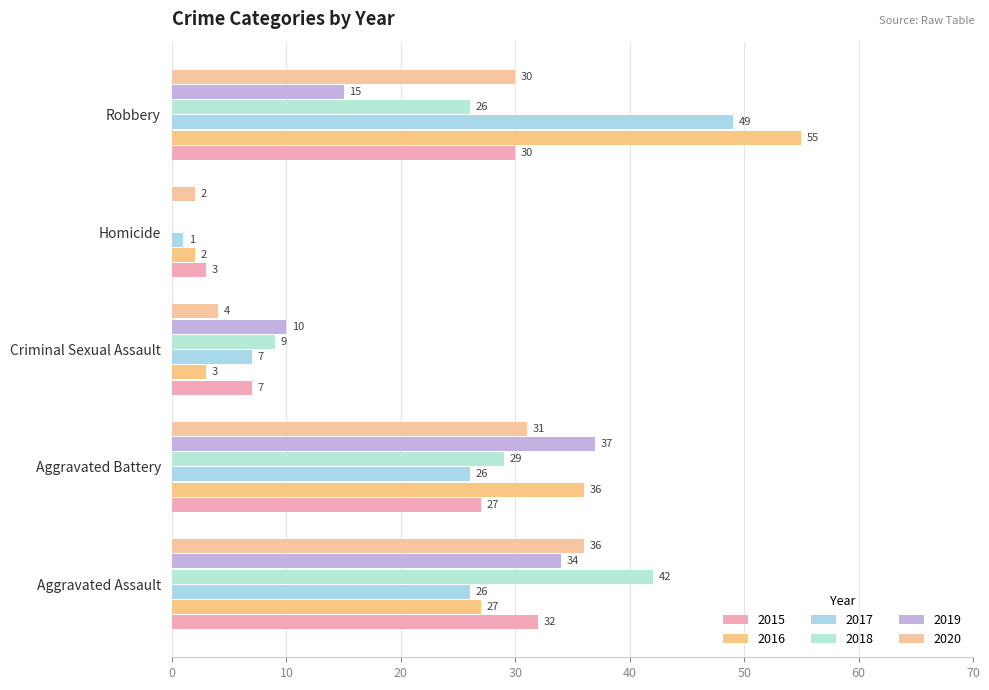

Count the number of categories in the chart.

5